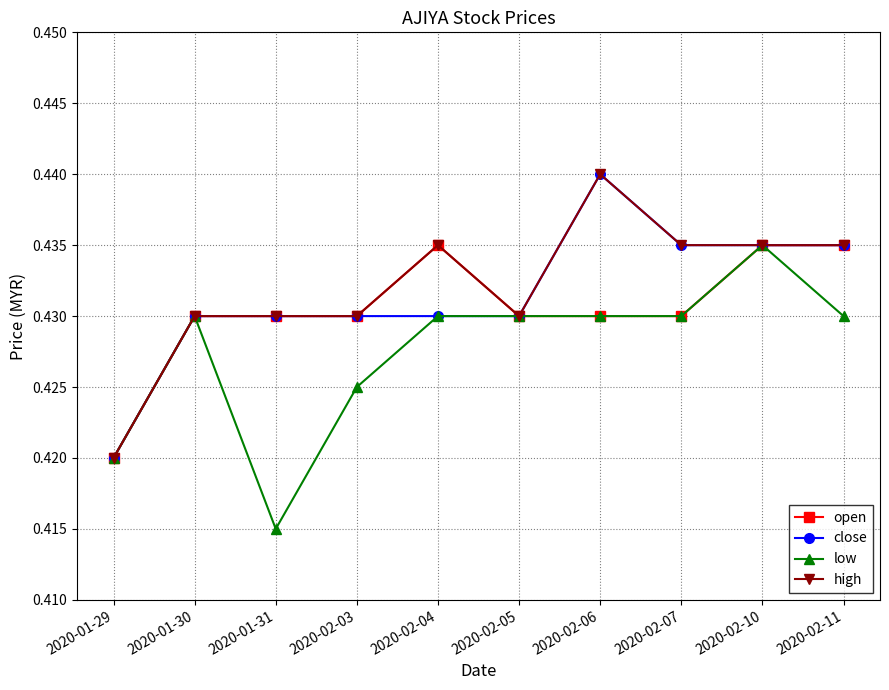

At how many categories does at least one series exceed 0?

10